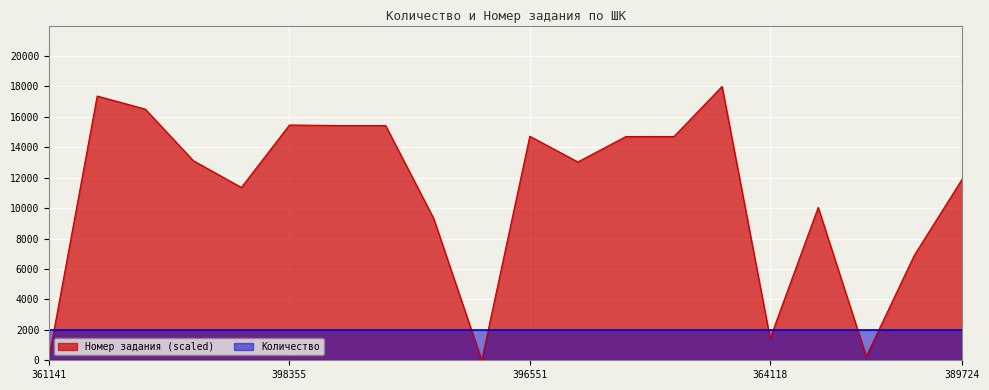

What is the label of the 7th point from the left?

114398272